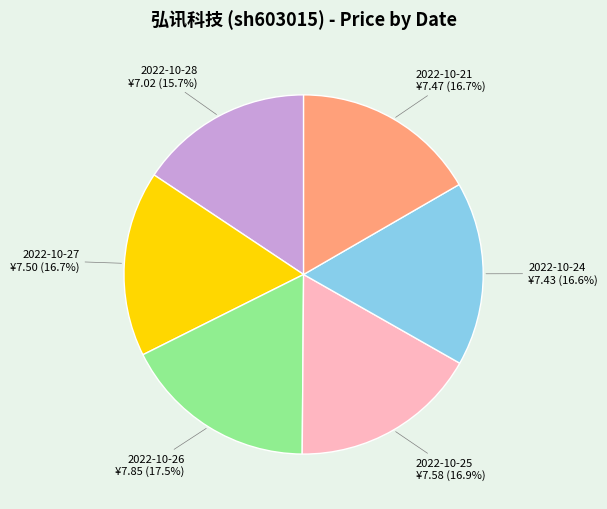

How many segments does this pie chart have?

6